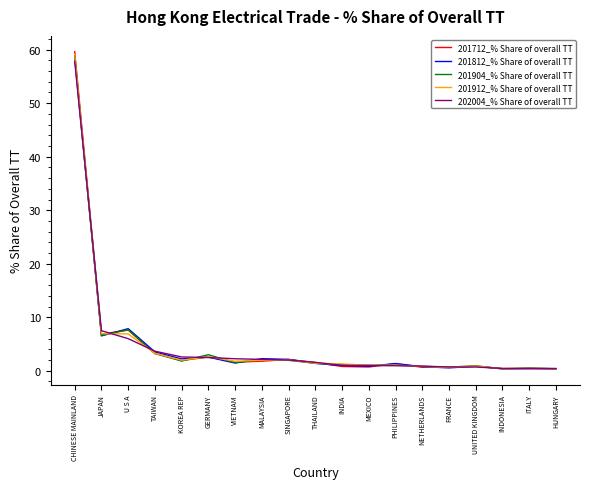

What is the smallest value displayed?

0.4